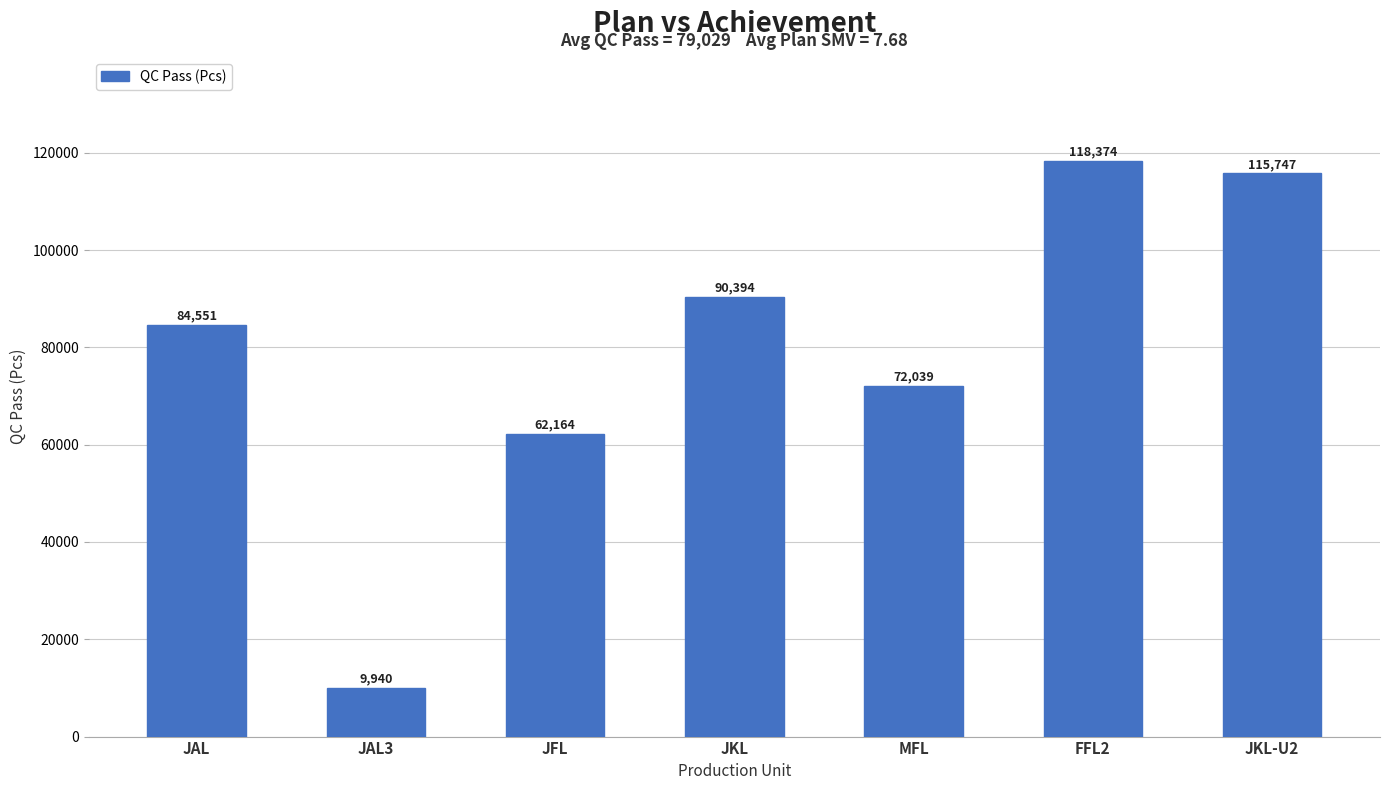

Between FFL2 and JKL-U2, which is larger?

FFL2